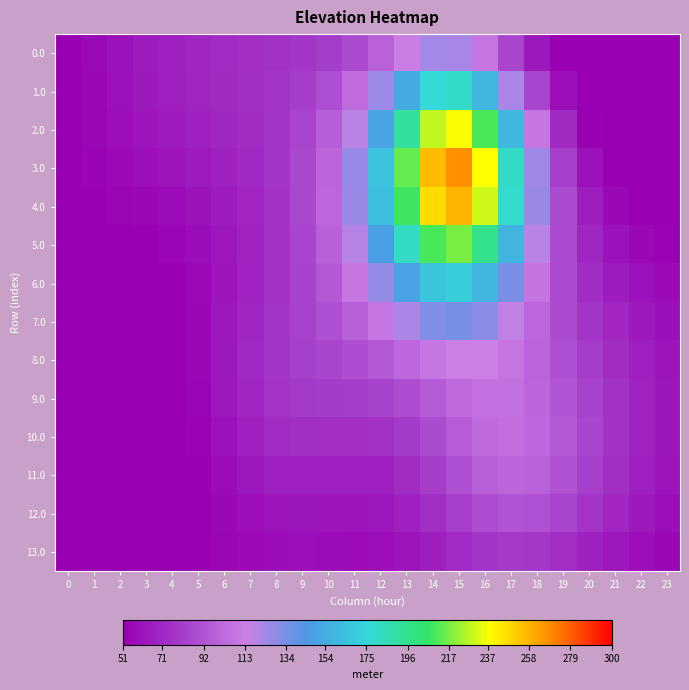

How many categories are shown in the chart?

24